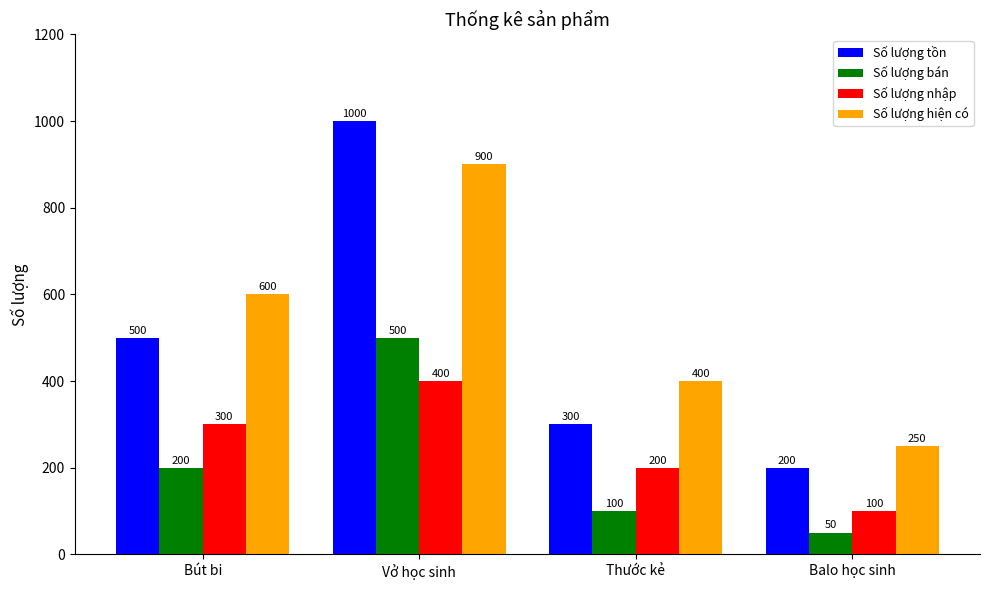

At which category is the sum across all series the highest?

Vở học sinh